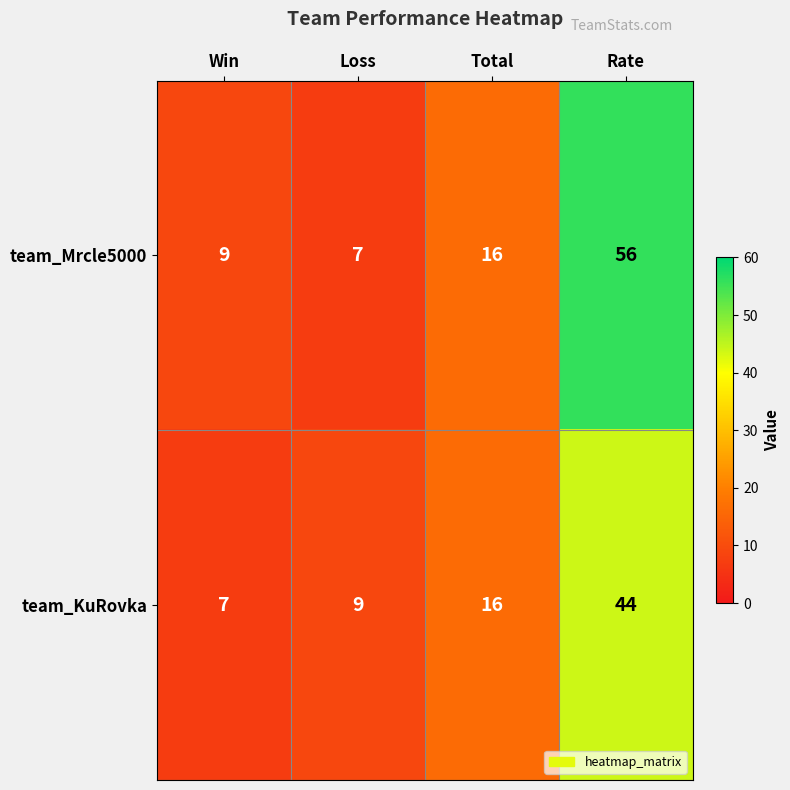

Which series changed the most between Win and Rate?

team_Mrcle5000